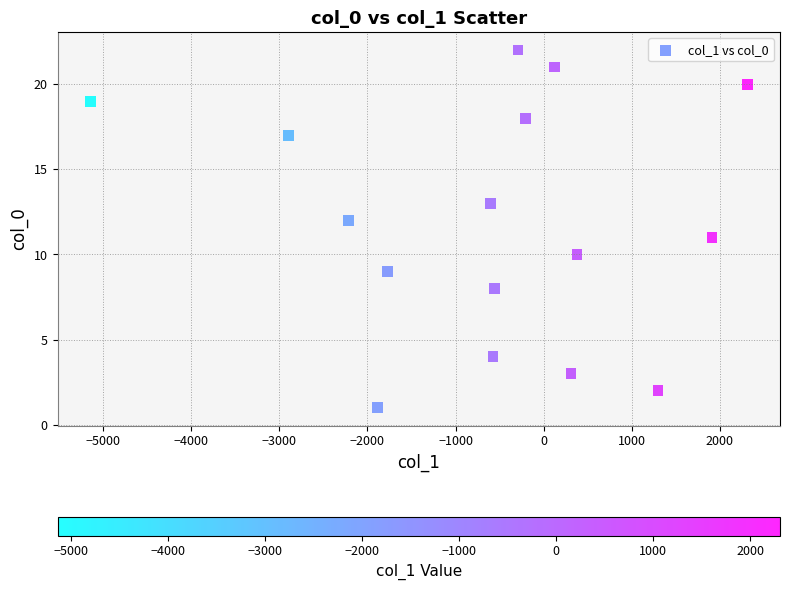

What is the range of Y values (max minus min)?

21